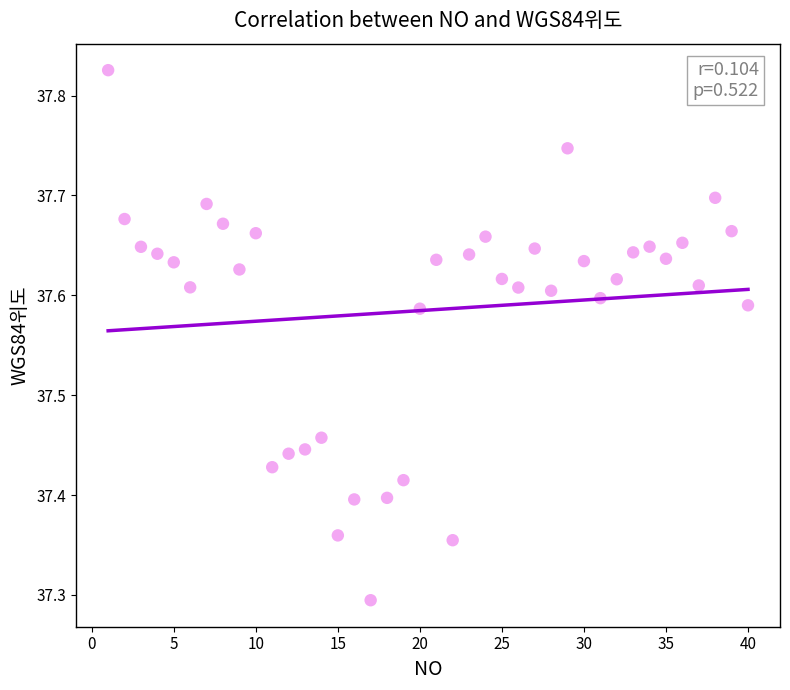

What Y value in the scatter plot is closest to 37?

37.3